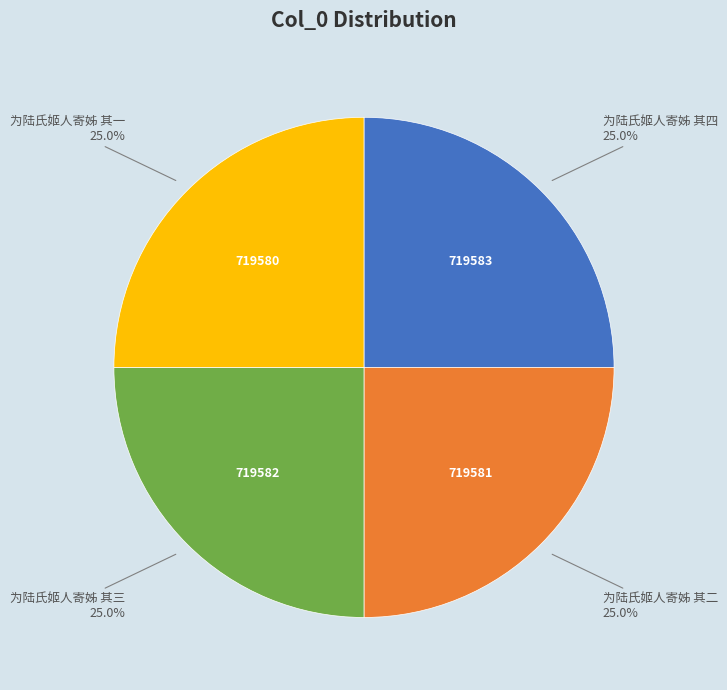

How many slices are in this pie chart?

4